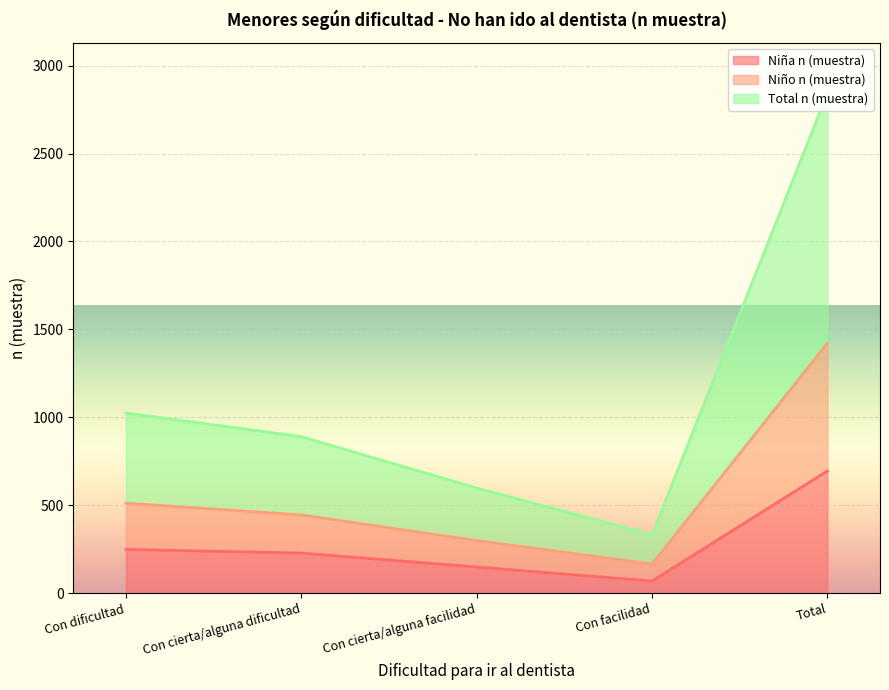

Where is Total n (muestra) nearest to the value 1588?

Con dificultad